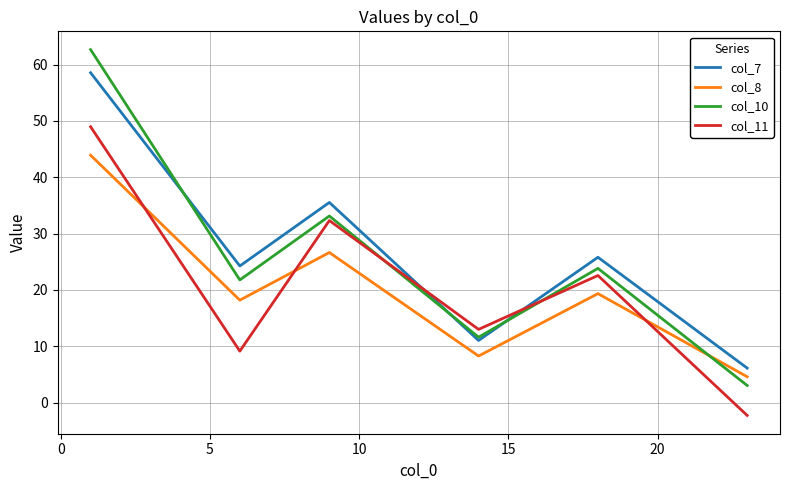

What is the smallest value displayed?

-2.3